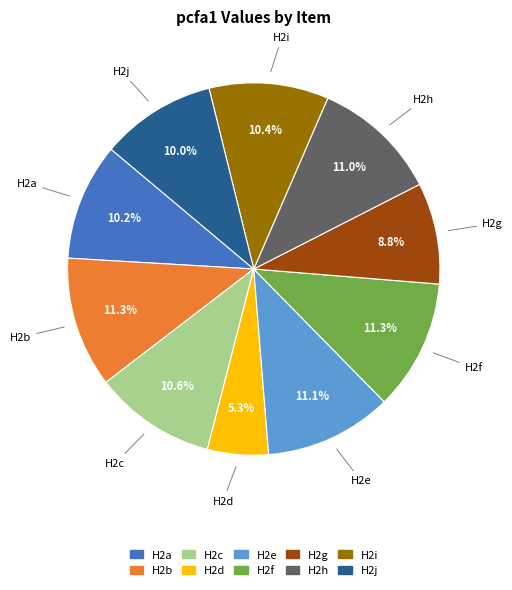

Does H2b represent more than half of the total?

No